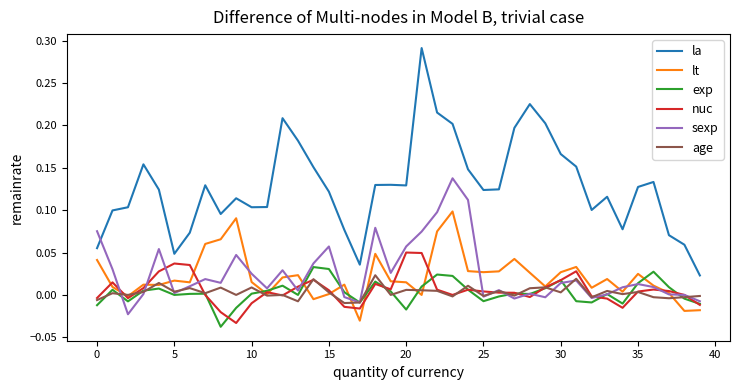

After their last crossing, which series has the higher values: sexp or lt?

sexp